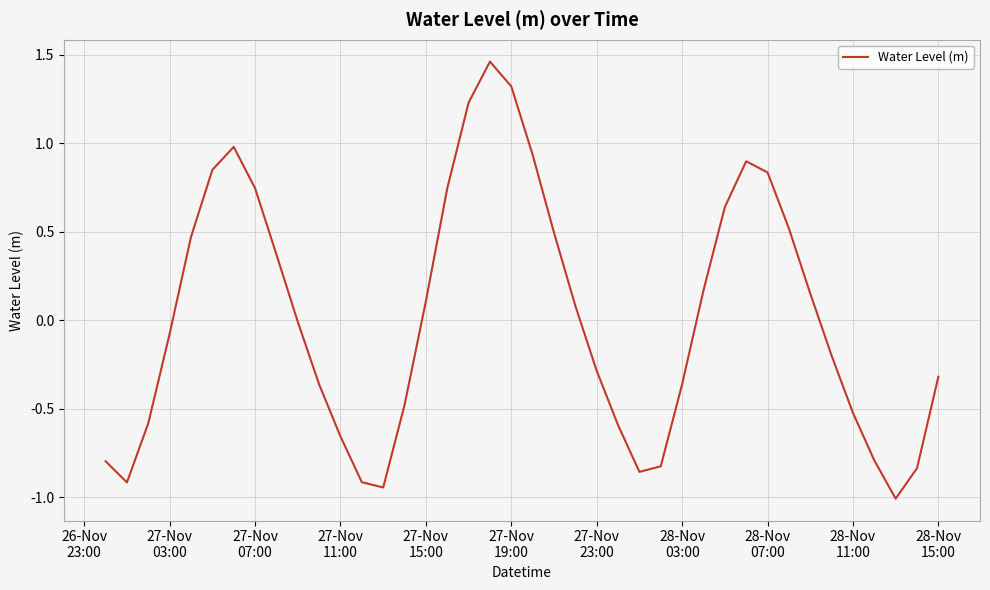

What is the difference between the maximum and minimum values?

2.5